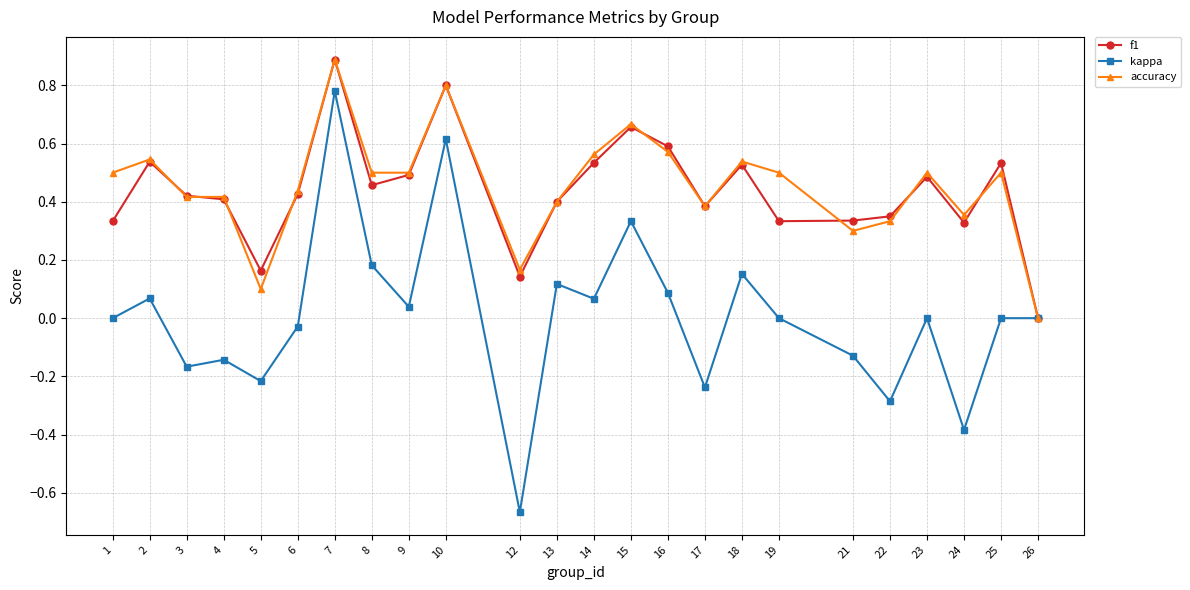

Does the chart display data point markers on the line(s)?

Yes